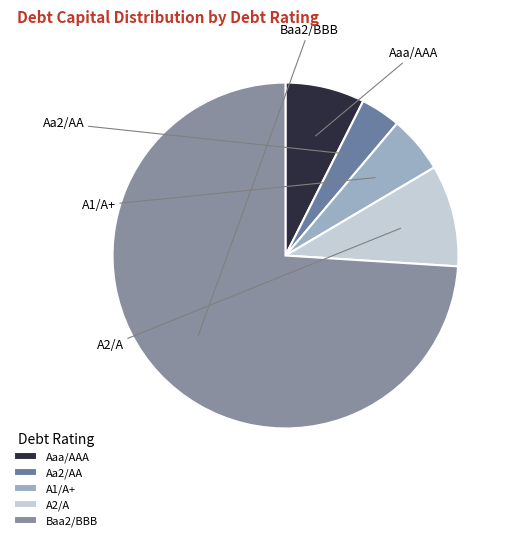

True or false: A2/A accounts for 1% of the total.

False